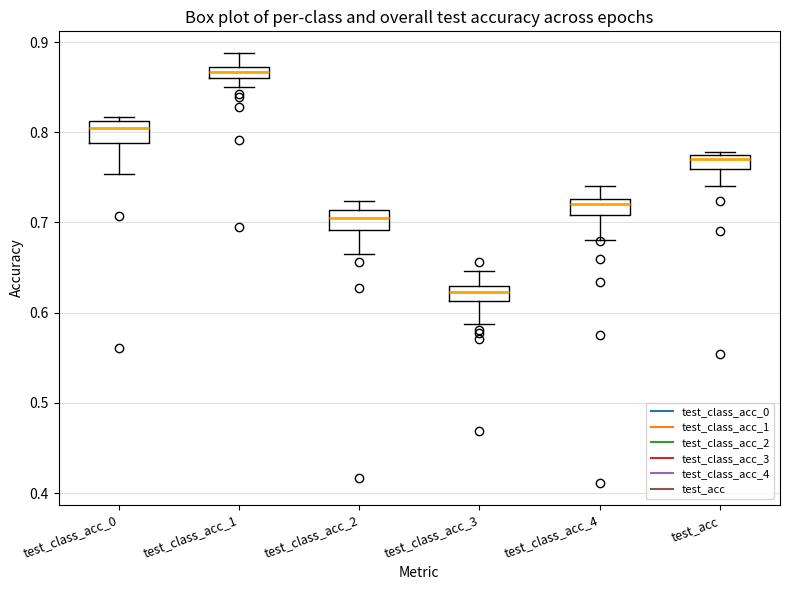

Where is the upper edge of the box for test_class_acc_1 on the y-axis? The values are not printed on the chart, so give them approximately, as read against the axis.

0.87